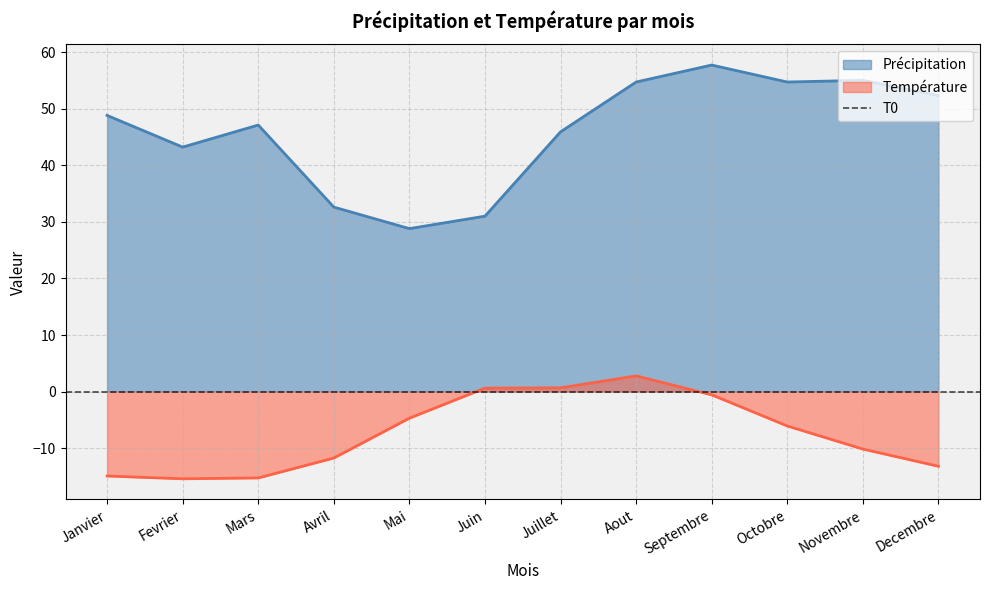

Does the chart have visible grid lines?

Yes